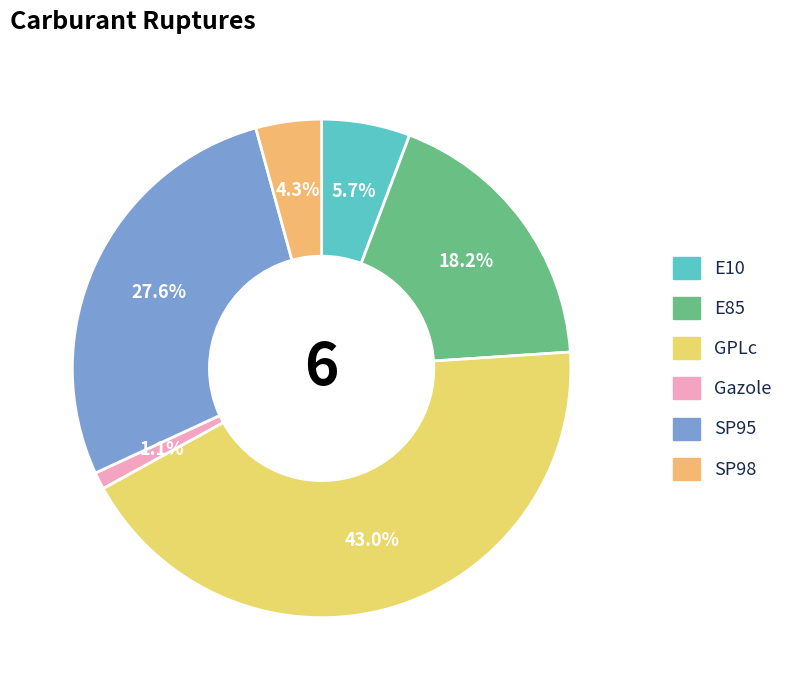

Rank the categories by value from highest to lowest.

GPLc, SP95, E85, E10, SP98, Gazole